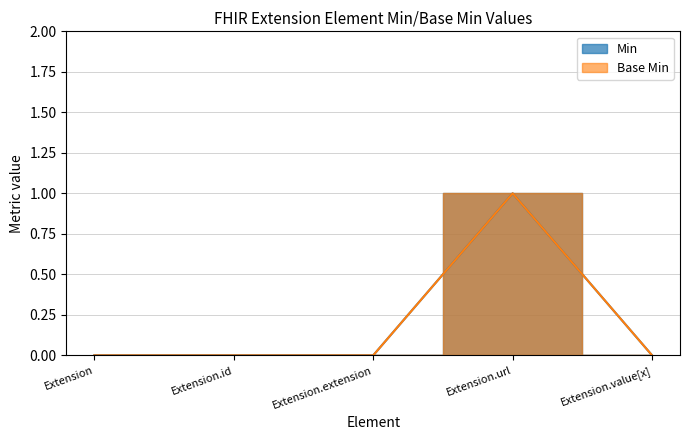

Reading left to right, what are all the values shown in this chart?

Min: Extension=0	Extension.id=0	Extension.extension=0	Extension.url=1	Extension.value[x]=0
Base Min: Extension=0	Extension.id=0	Extension.extension=0	Extension.url=1	Extension.value[x]=0